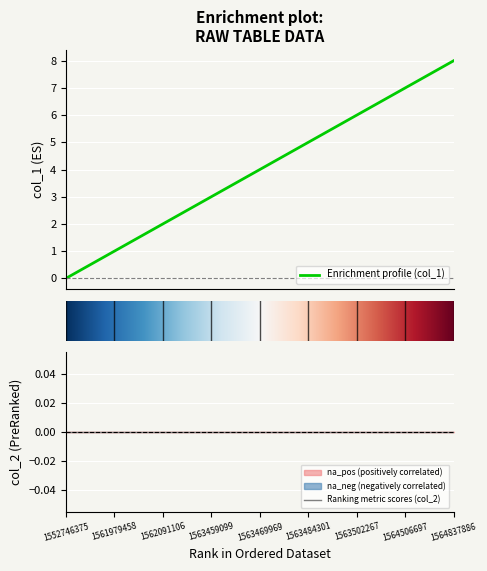

What value does the data have at 1561979458?

1